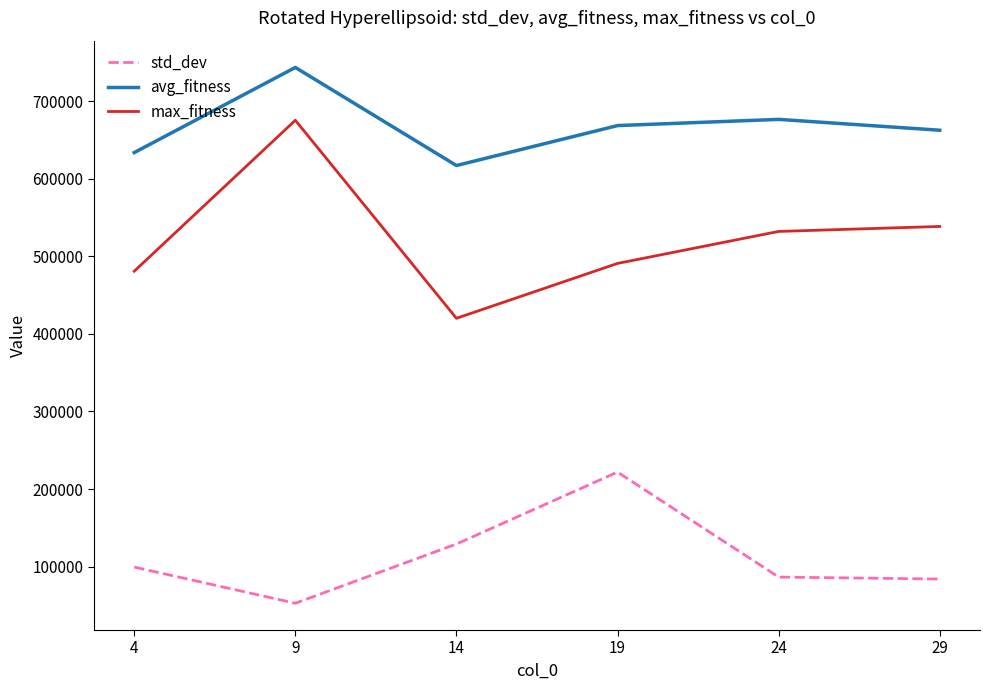

True or false: avg_fitness and max_fitness intersect in this chart.

False